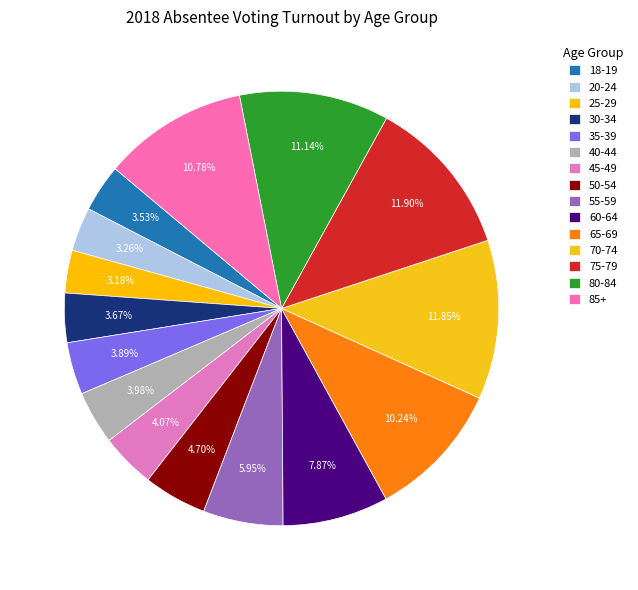

How many segments does this pie chart have?

15